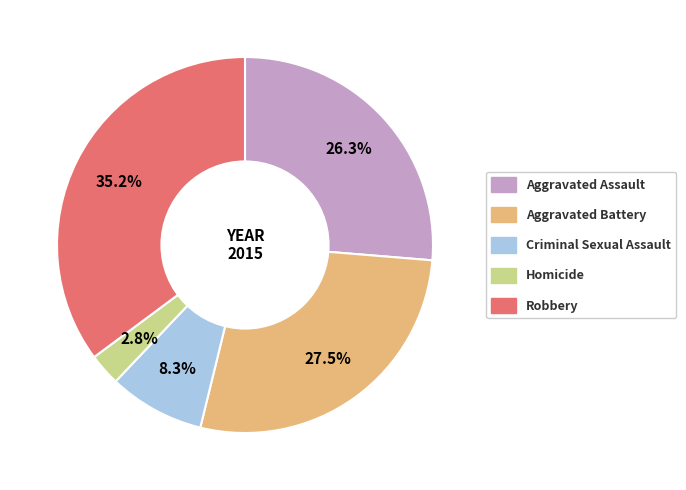

Is it true that Homicide is 16% of the pie?

False